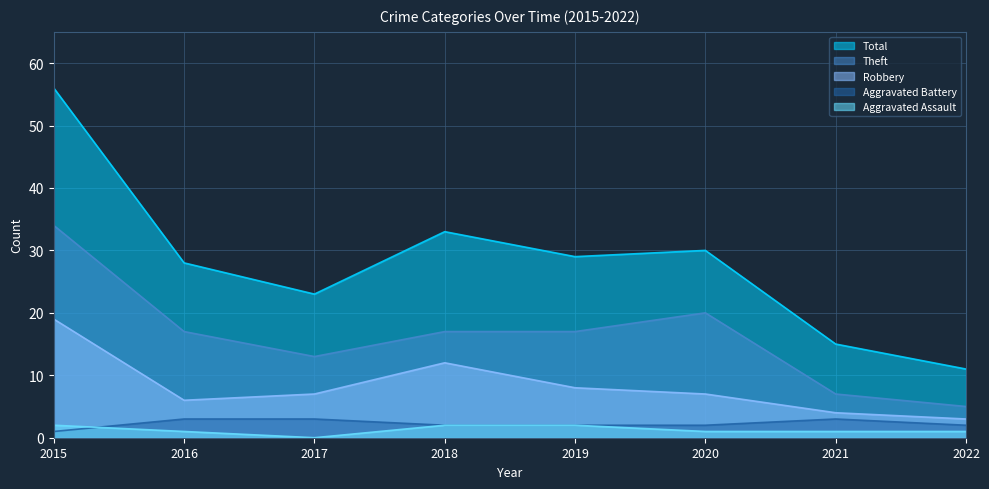

True or false: Aggravated Battery and Total intersect in this chart.

False